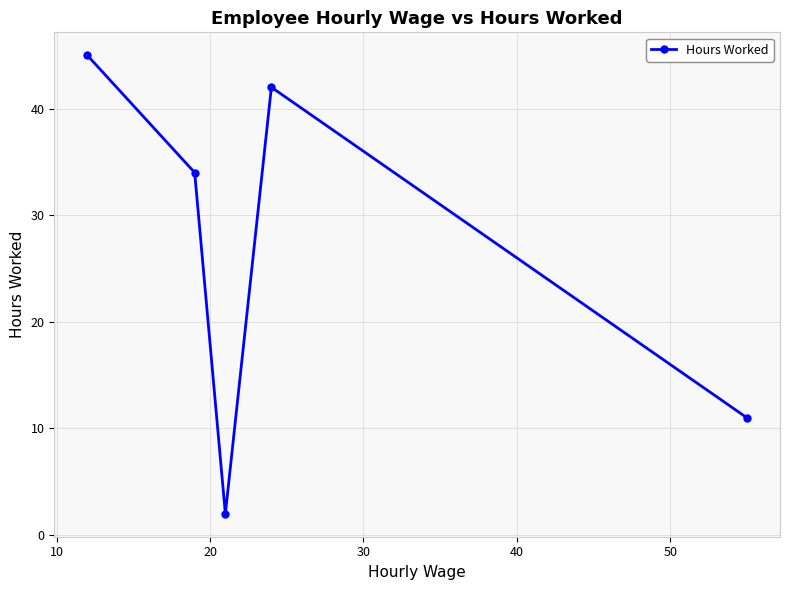

What is the average value?

27